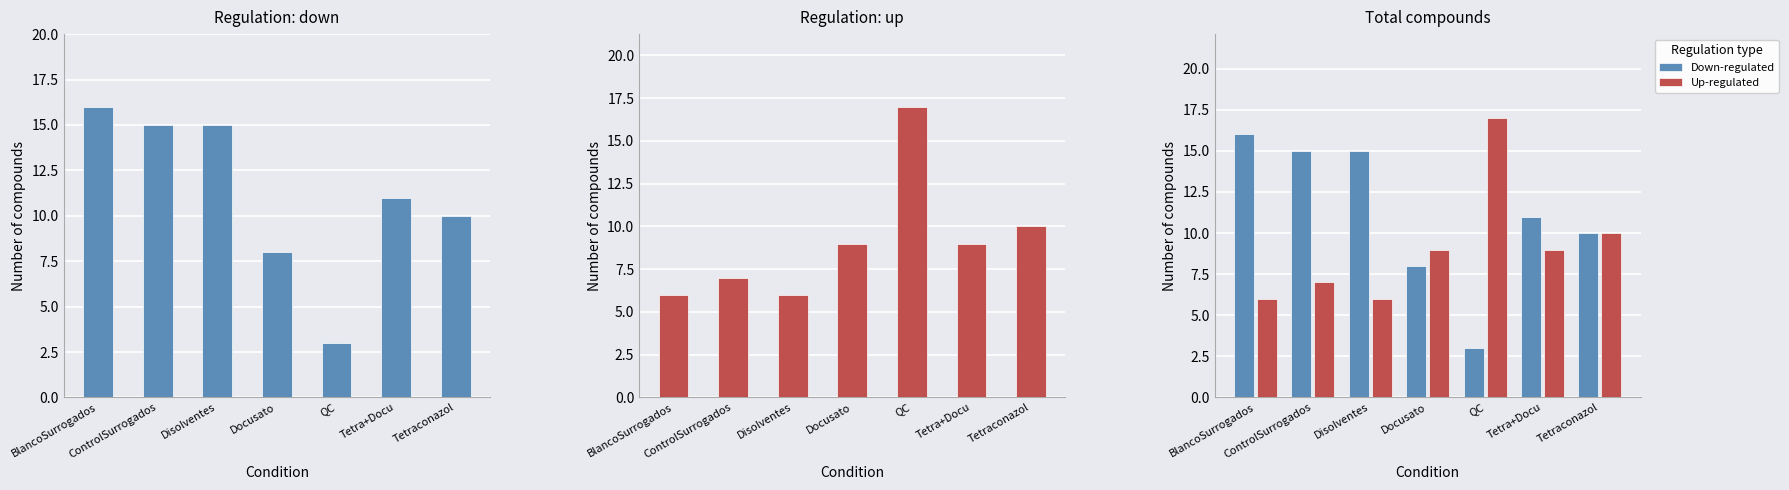

What is the average value of the Up-regulated series?

9